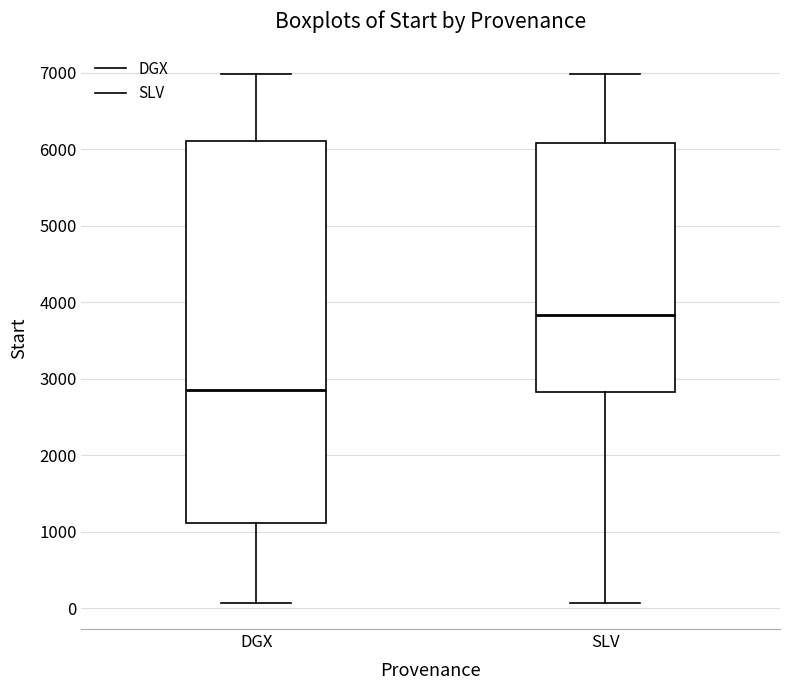

Which box is the tallest, from its lower edge to its upper edge?

DGX